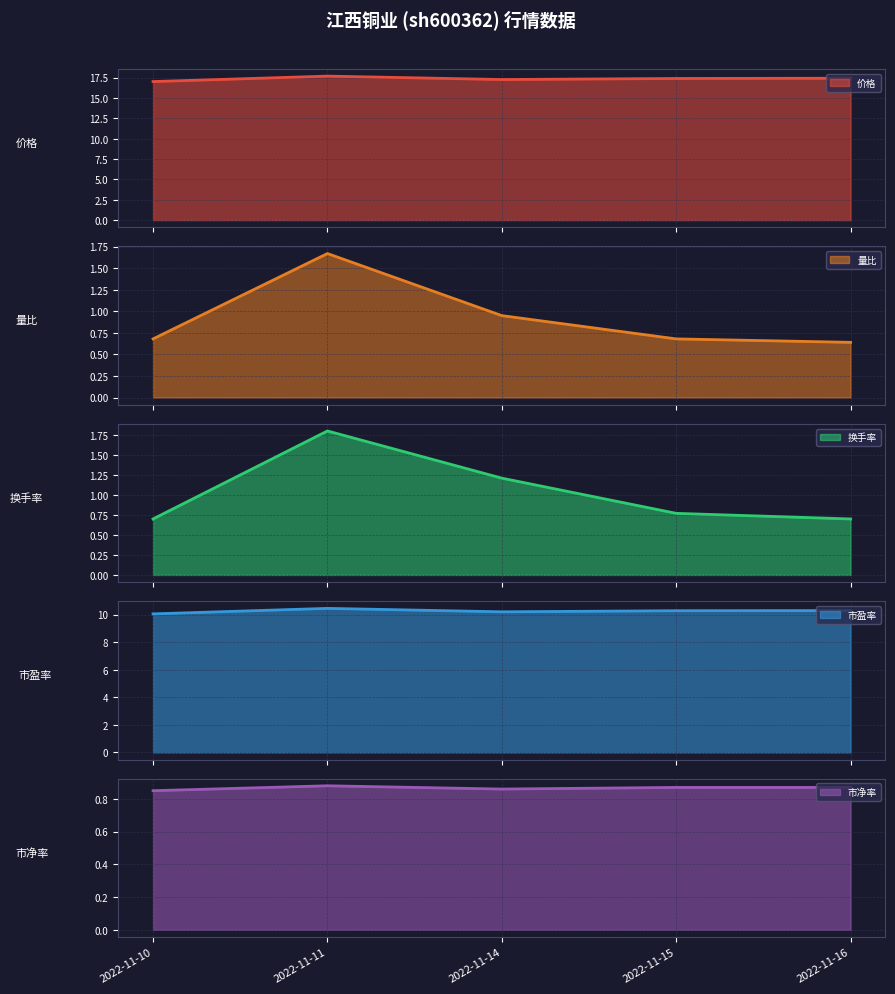

At which category does the chart reach its peak across all series?

2022-11-11